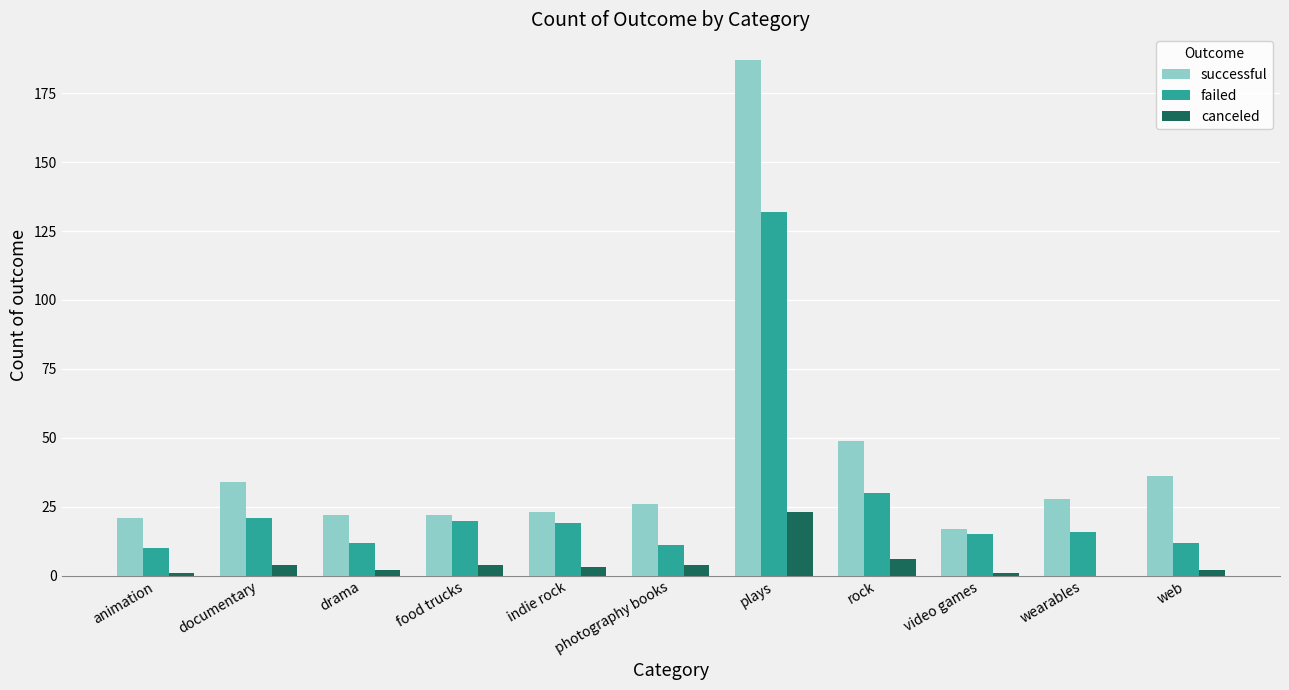

What is the average value of the failed series?

27